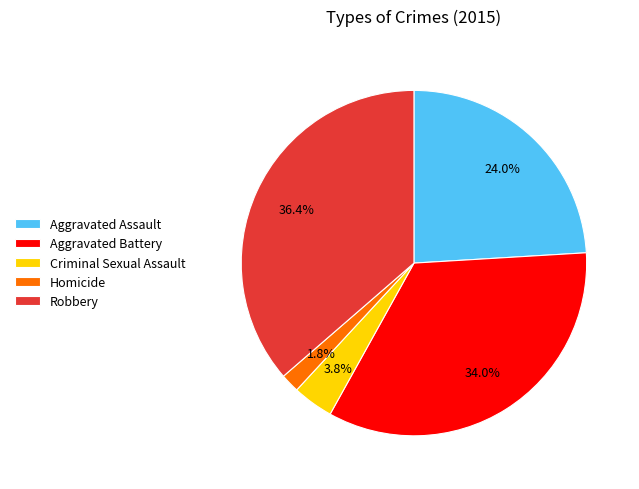

Which slice is the smallest?

Homicide